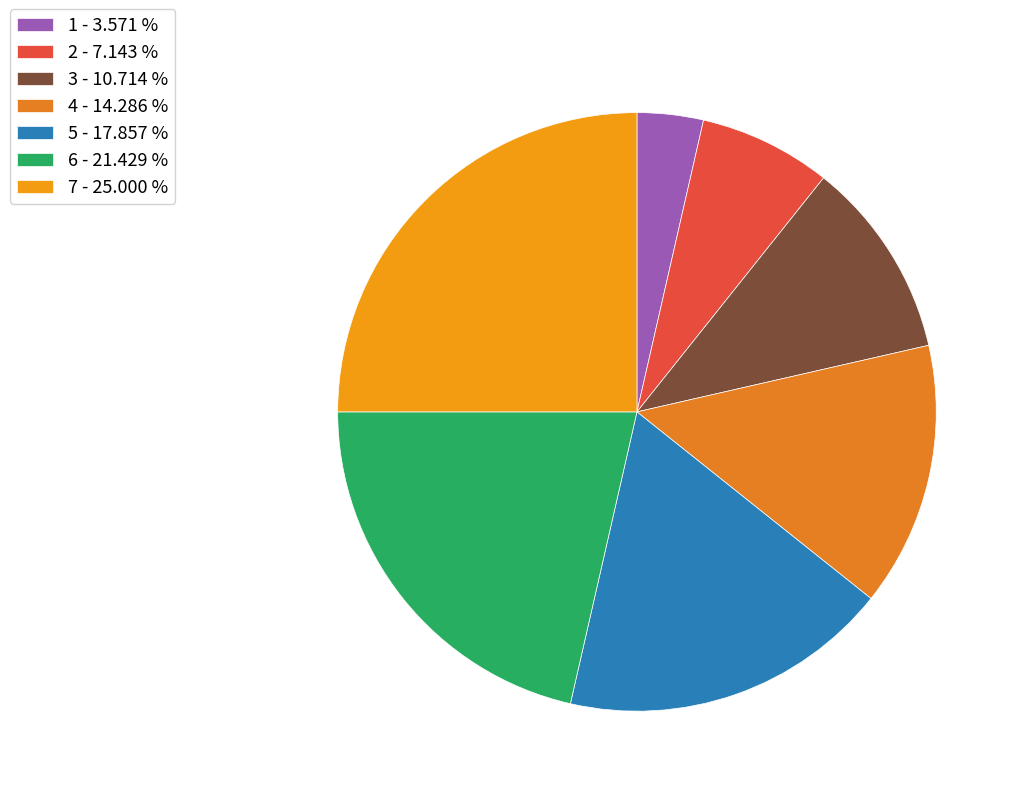

To the nearest percent, what is the difference between the largest and smallest slice percentages?

21%